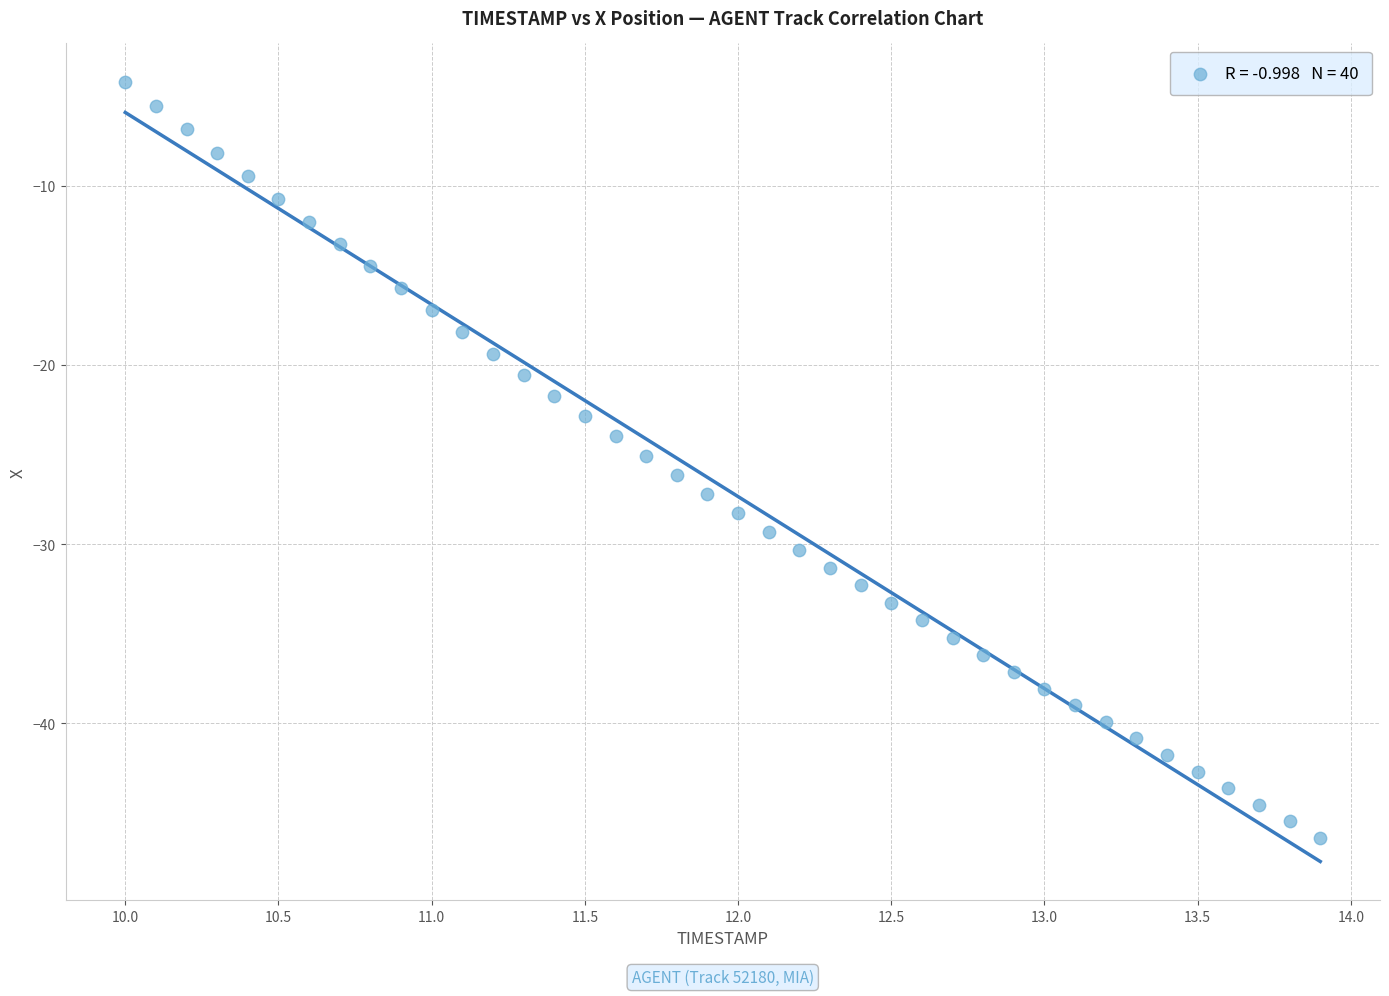

What is the range of X values (max minus min)?

3.9